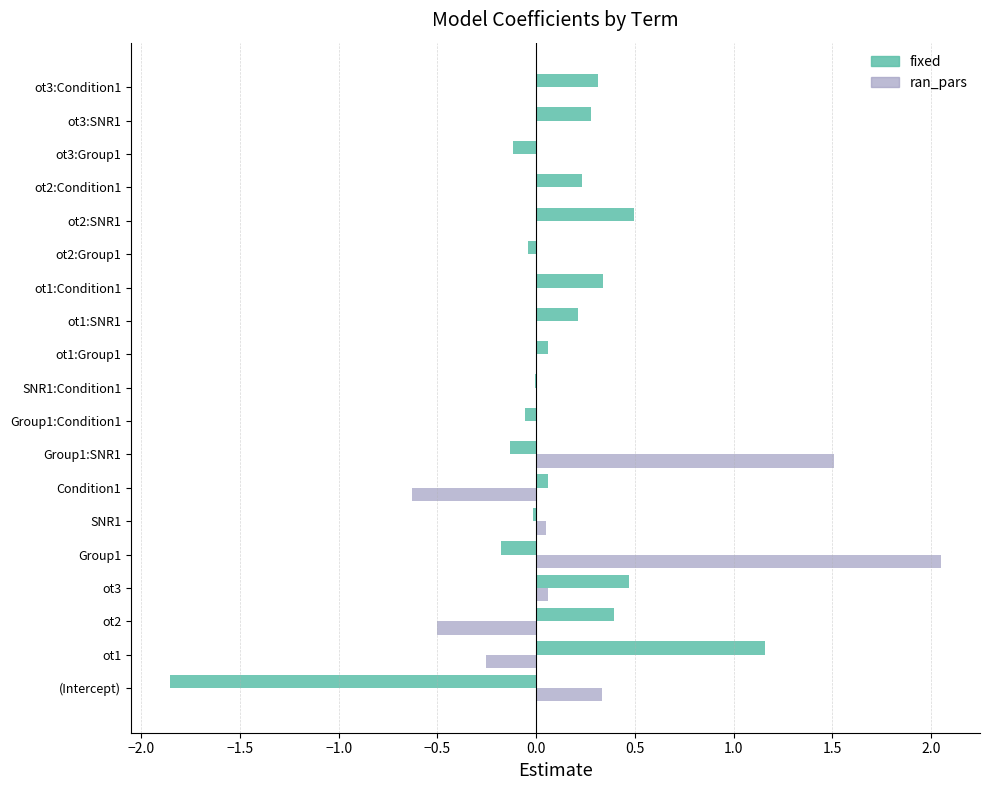

Between Group1:Condition1 and ot2:SNR1, which series saw the biggest shift?

fixed